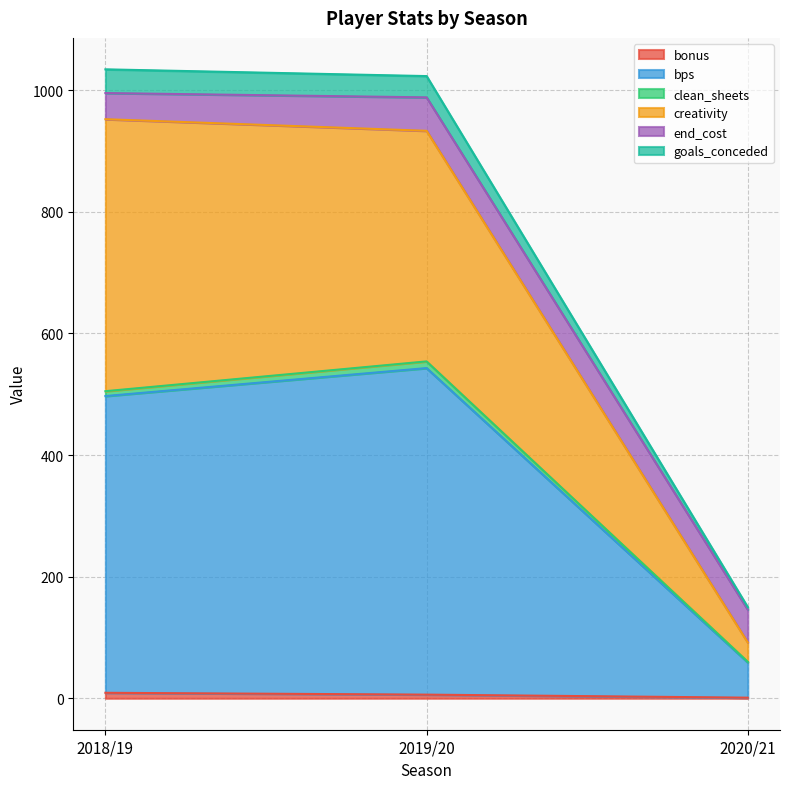

The bps series shows 339.0 at 2018/19. True or false?

False